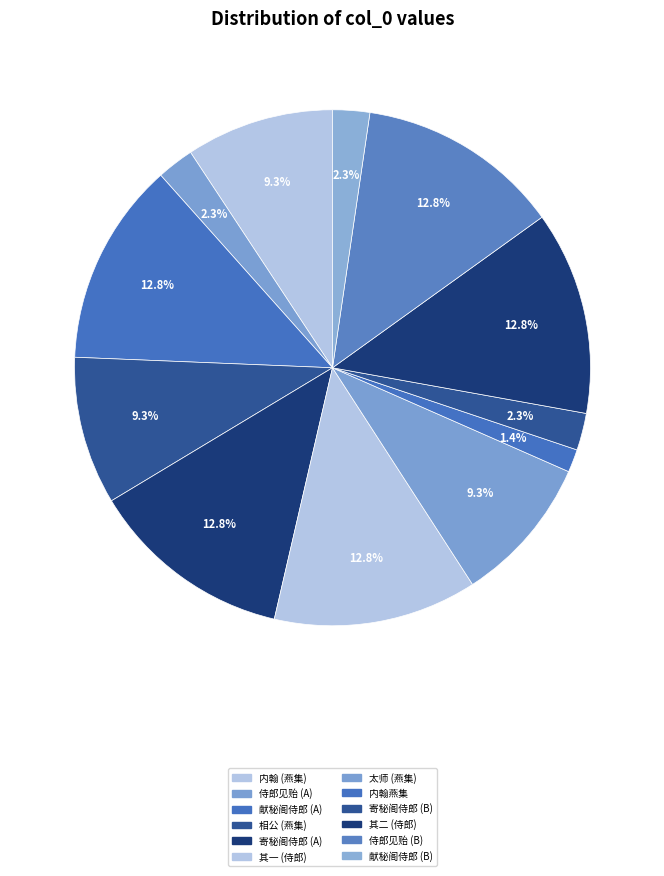

How many slices are in this pie chart?

12